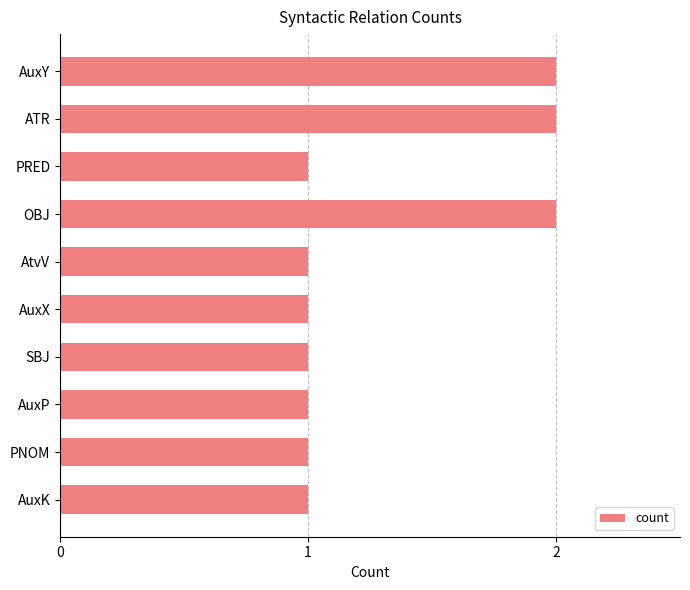

What is the maximum value shown in the chart?

2